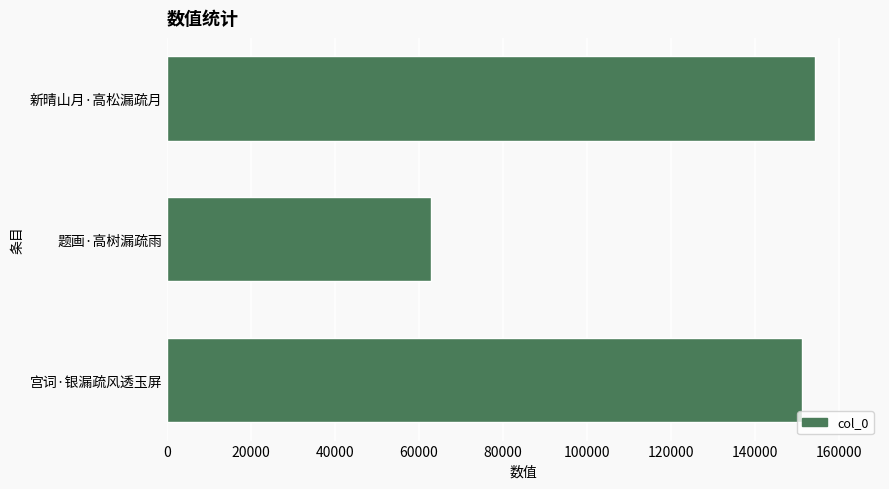

Approximately how many times larger is the value at 题画·高树漏疏雨 compared to 宫词·银漏疏风透玉屏?

0.4